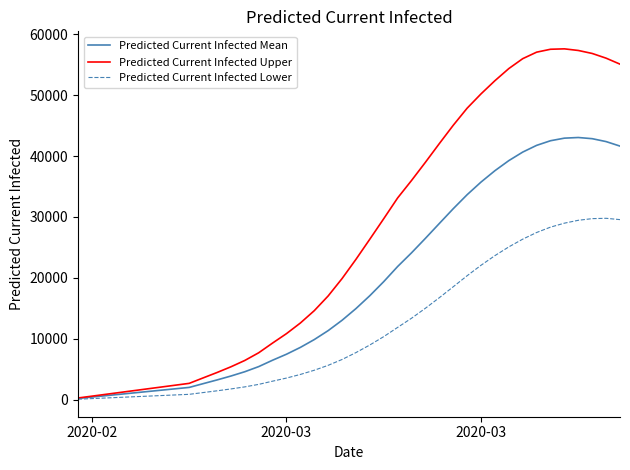

Which series has the widest spread of values?

Predicted Current Infected Upper